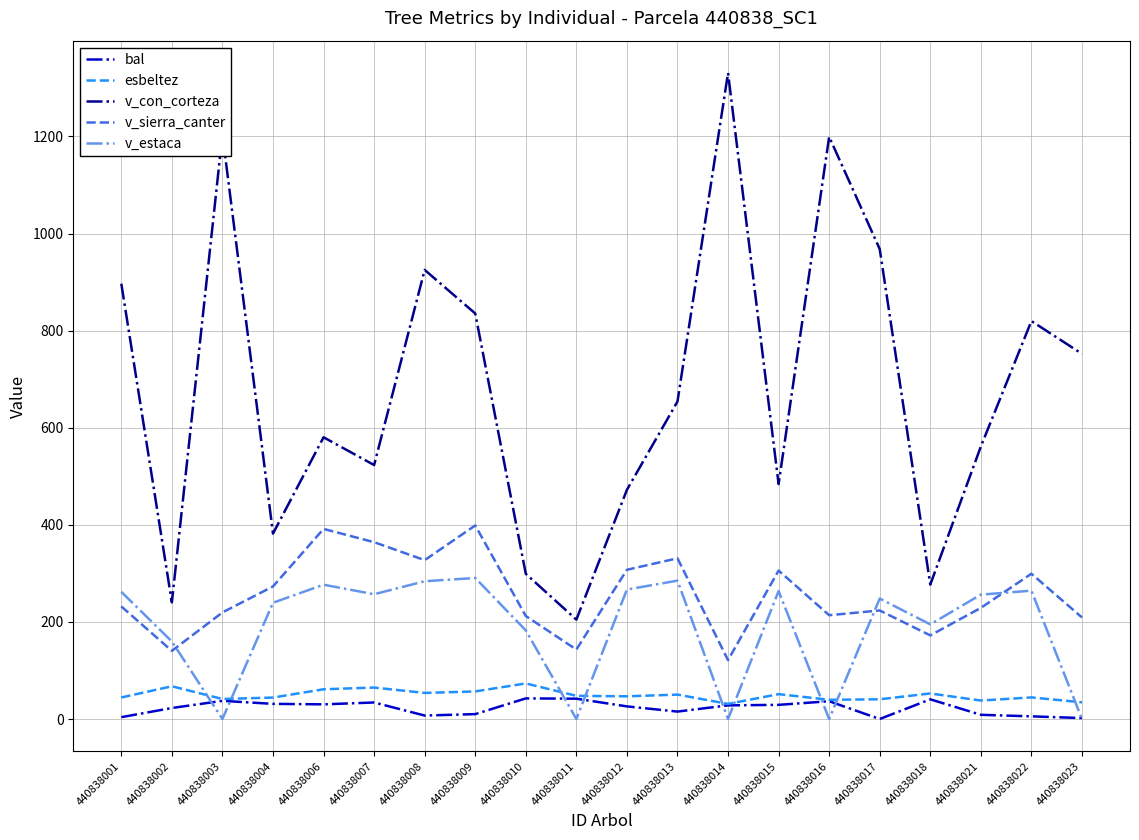

True or false: v_con_corteza has a value of 137.6 at 440838004.

False